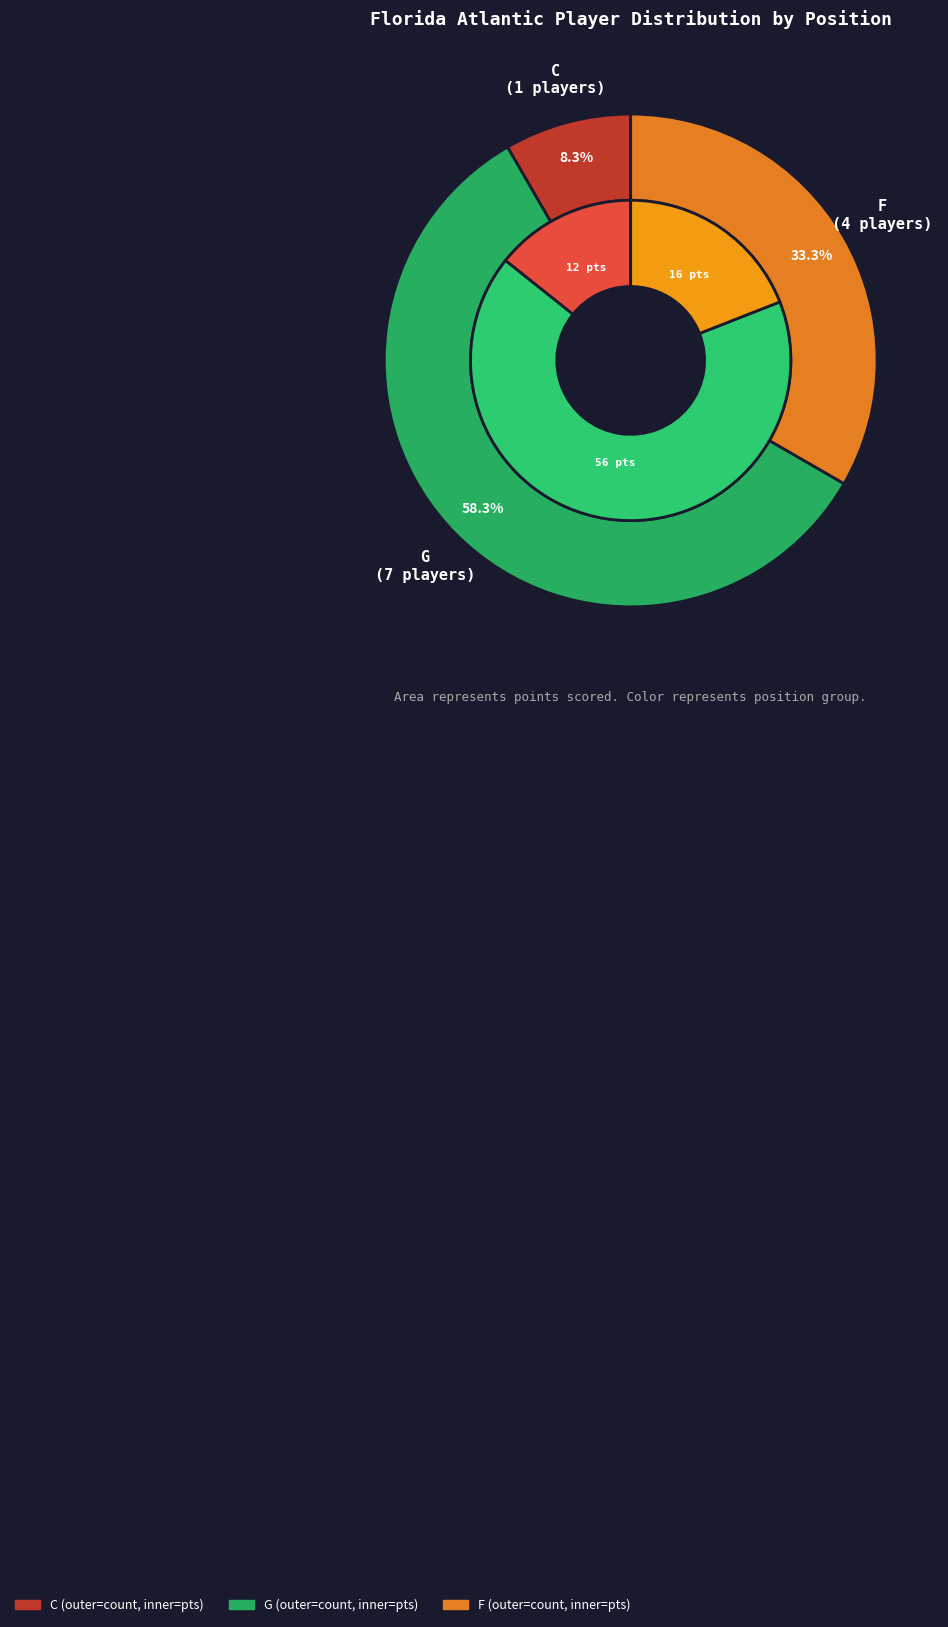

To the nearest percent, what portion does G represent?

58%